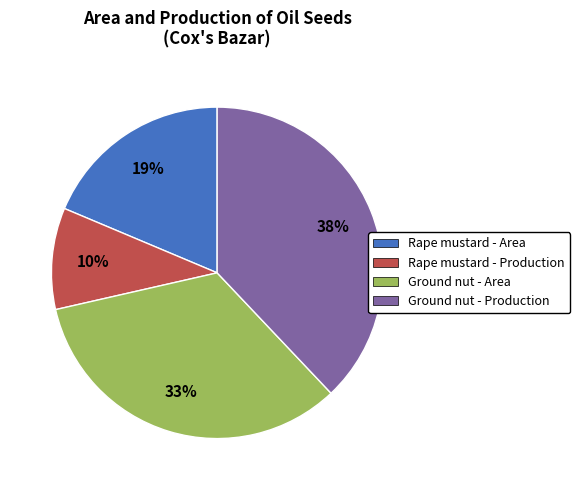

Is Rape mustard - Area the majority of the pie?

No